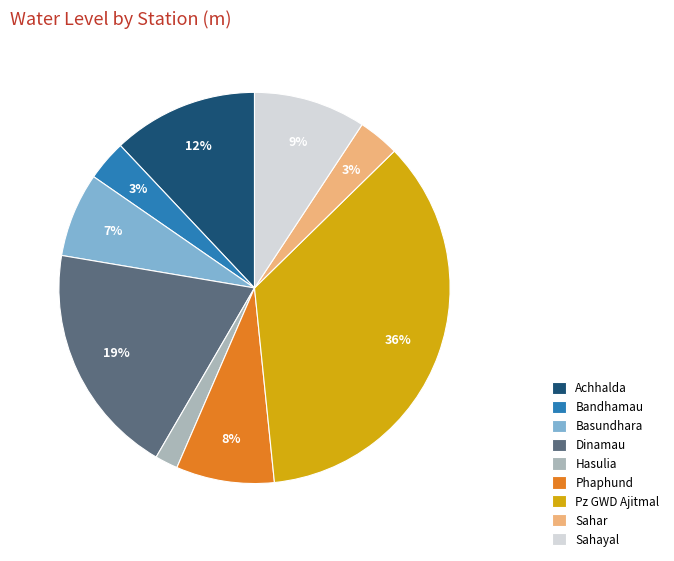

Which has a higher value, Dinamau or Sahayal?

Dinamau